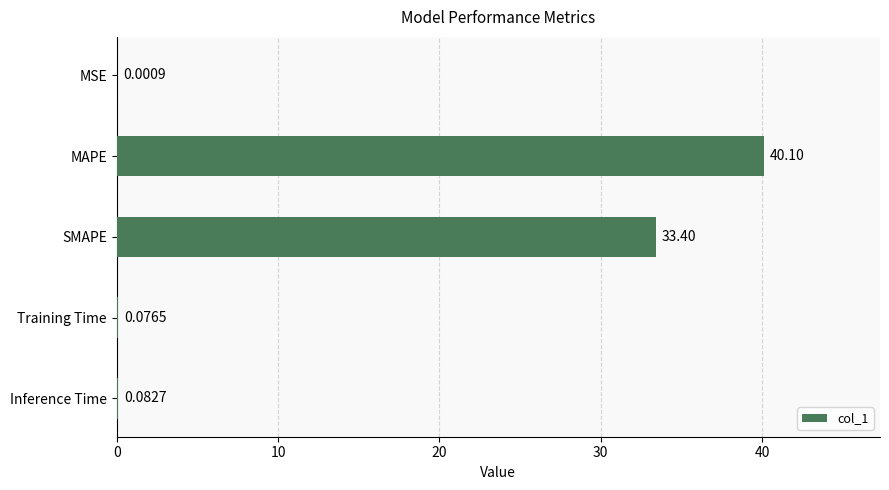

What is the sum of all values?

73.7